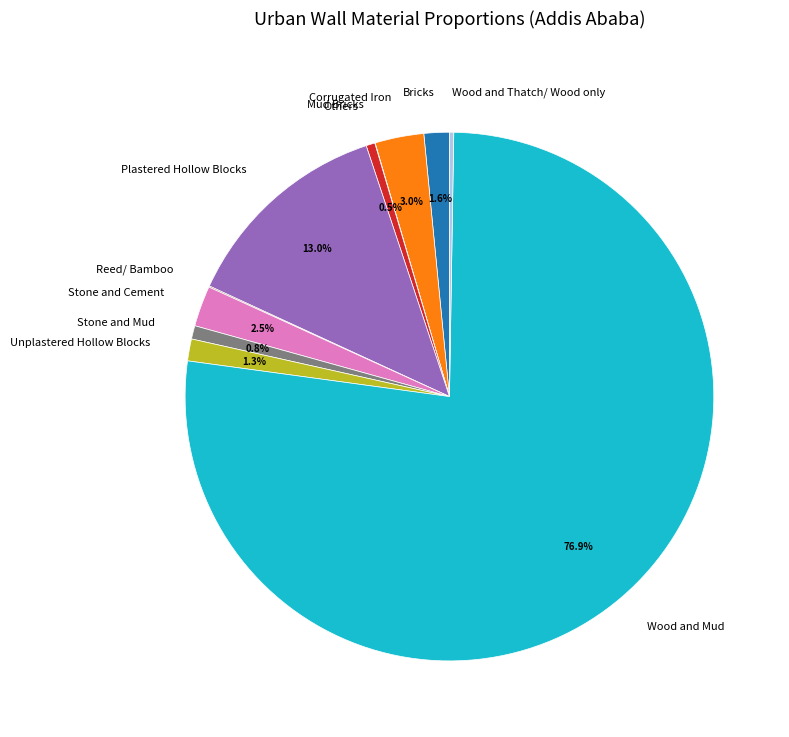

What is the largest slice in the pie chart?

Wood and Mud